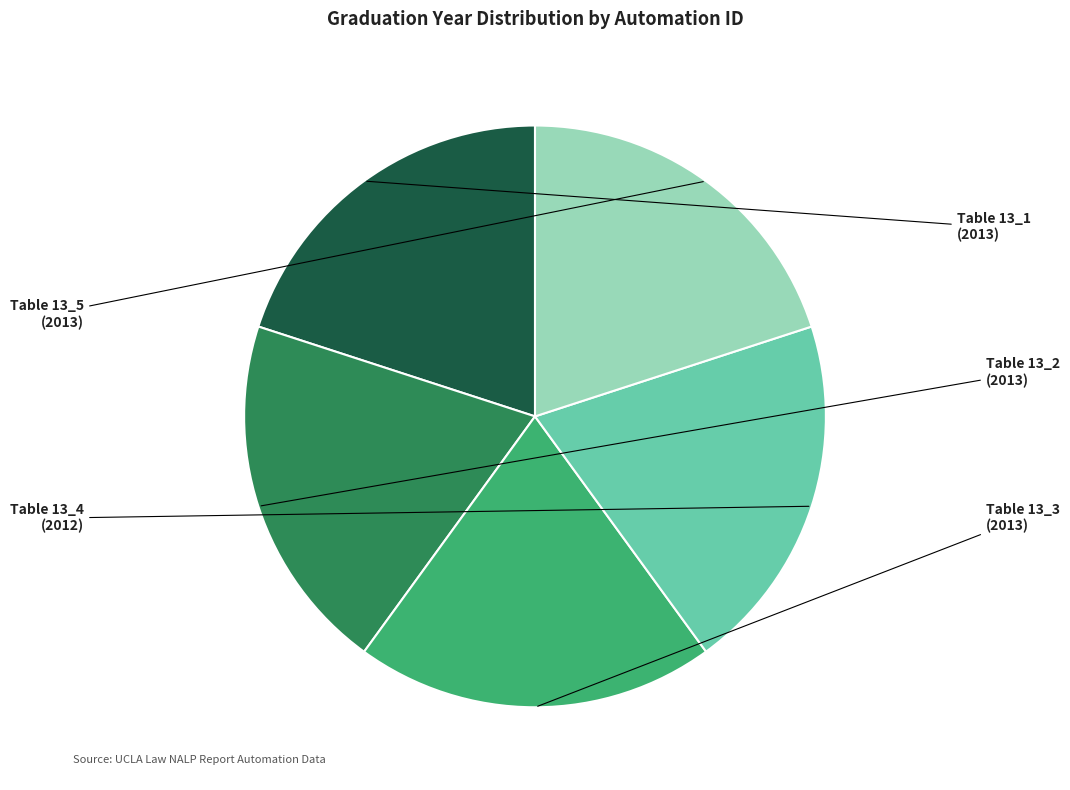

Is there a majority slice in this chart?

No